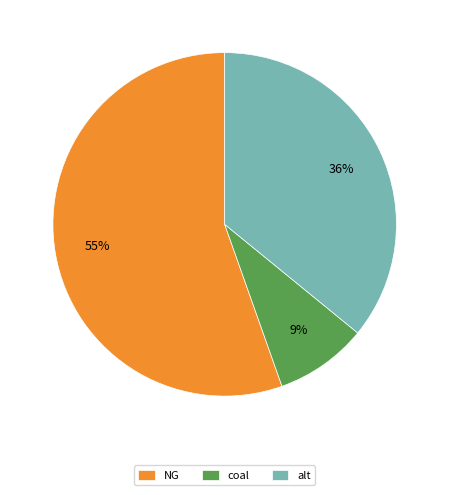

Count the number of slices in the pie.

3